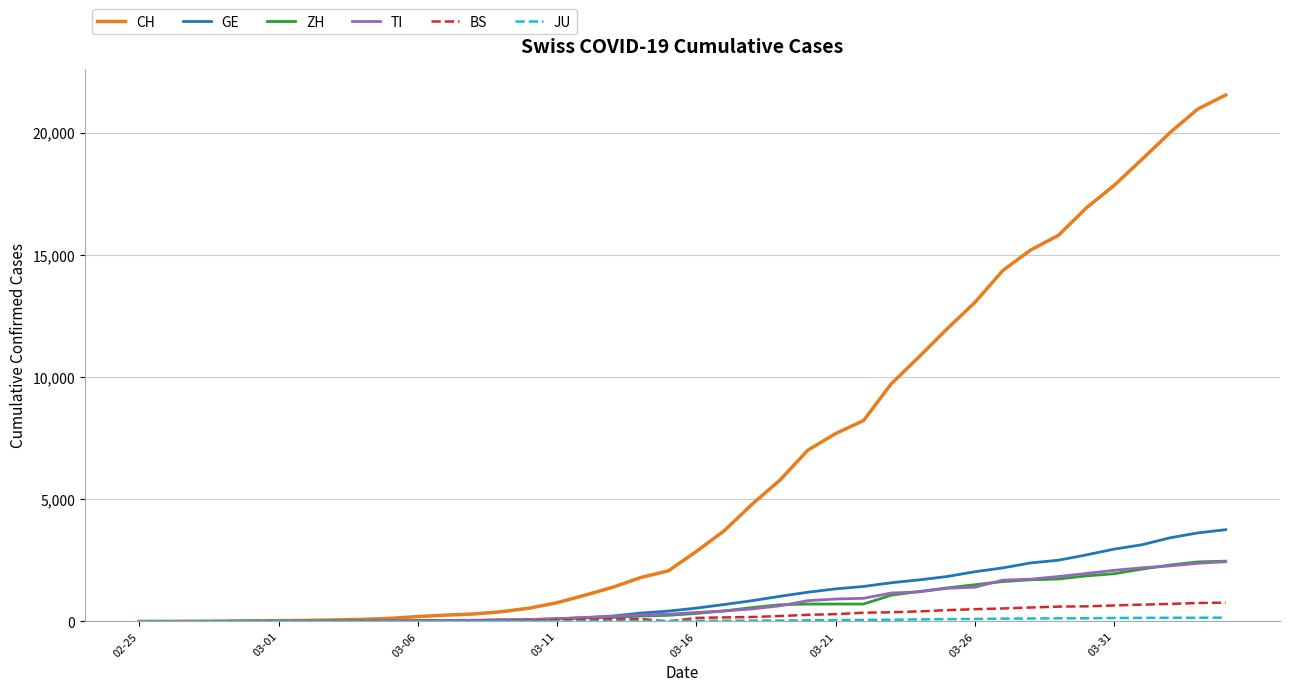

What is the maximum value shown in the chart?

21535